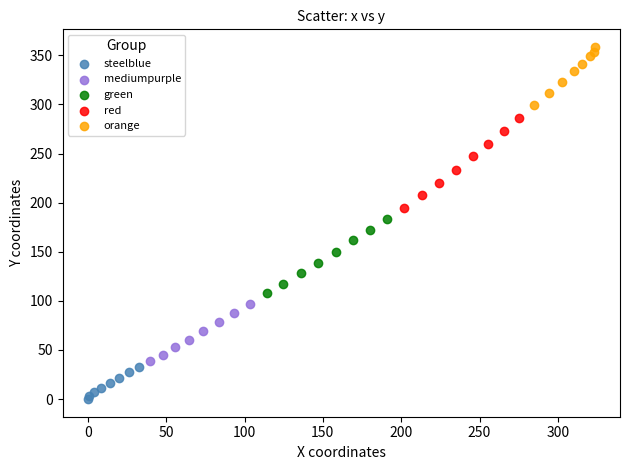

Which series reaches the maximum Y coordinate?

orange